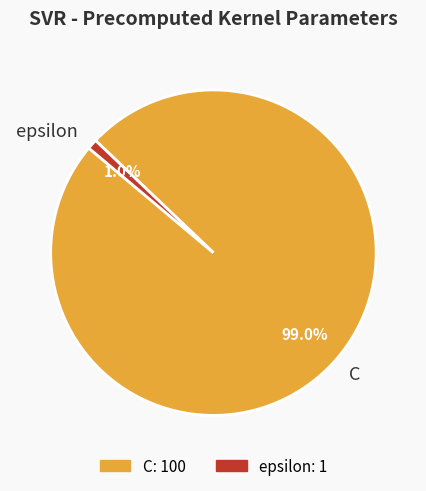

How much of the chart is everything except epsilon?

99.0%